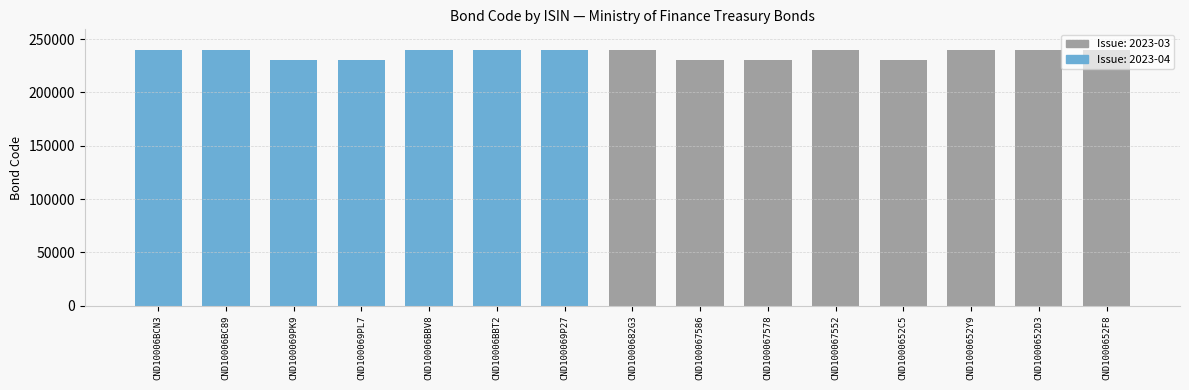

Rank the categories by value from lowest to highest.

CND1000652C5, CND100067578, CND100067586, CND100069PL7, CND100069PK9, CND1000652F8, CND1000652D3, CND1000652Y9, CND100067552, CND1000682G3, CND100069P27, CND10006BBV8, CND10006BBT2, CND10006BC89, CND10006BCN3